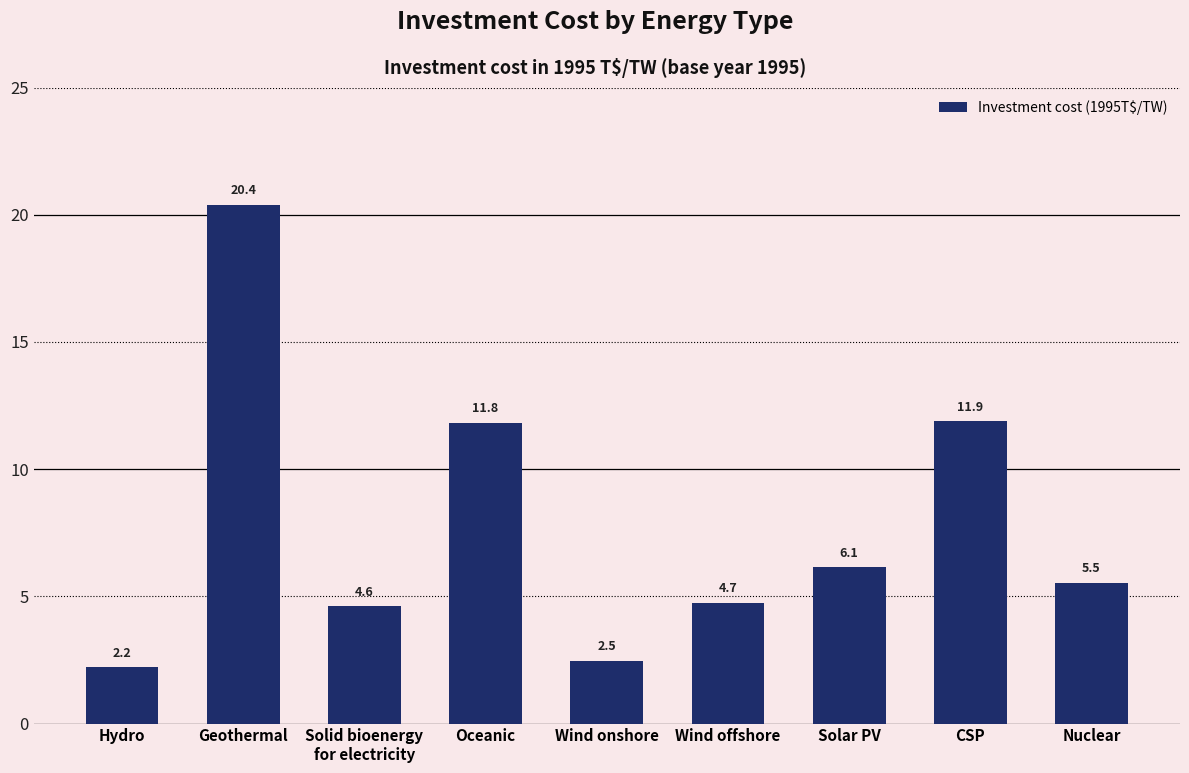

List the labels in order of value, smallest first.

Hydro, Wind onshore, Solid bioenergy
for electricity, Wind offshore, Nuclear, Solar PV, Oceanic, CSP, Geothermal